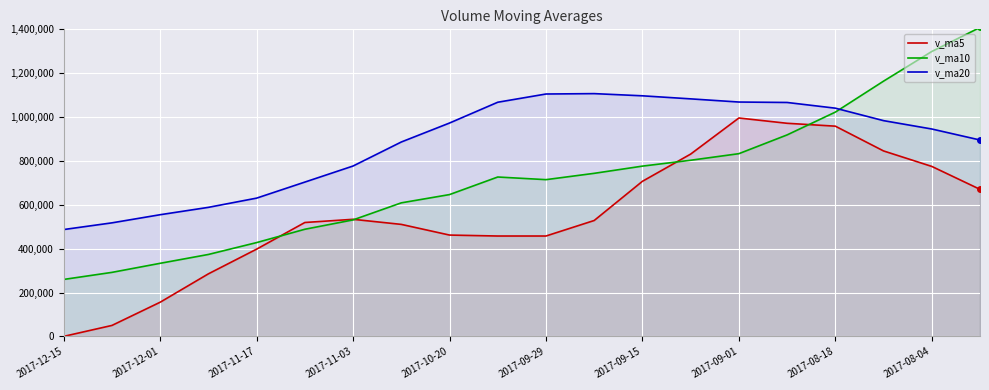

True or false: v_ma5 and v_ma20 intersect in this chart.

False